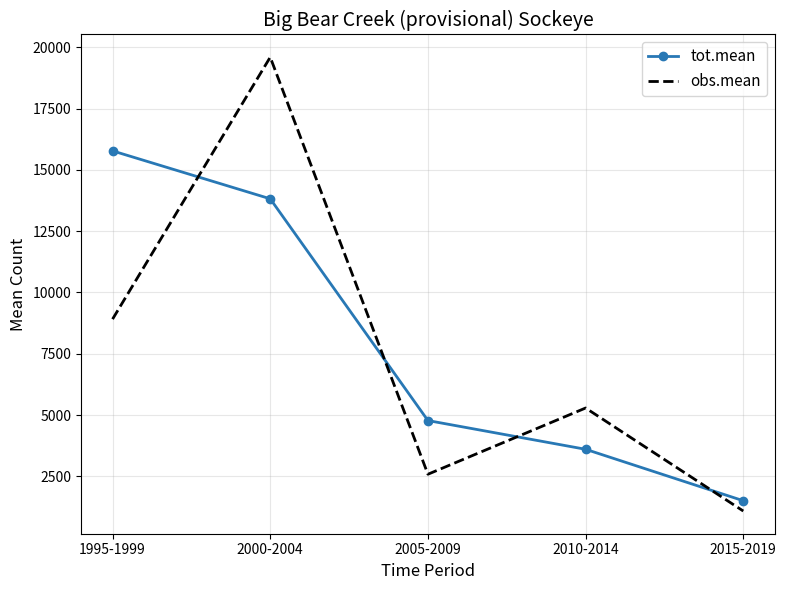

Rank the series by their average value, from lowest to highest.

obs.mean, tot.mean